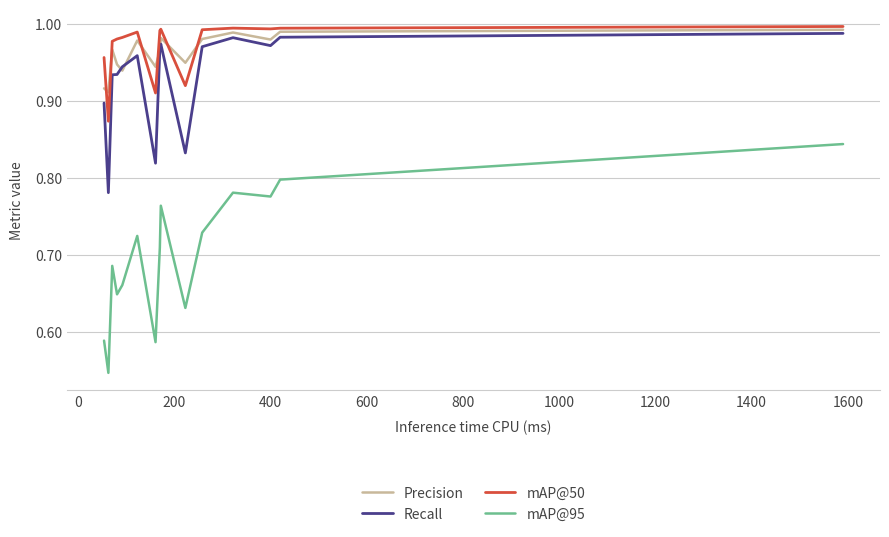

What are all the series names shown in the legend?

Precision, Recall, mAP@50, mAP@95